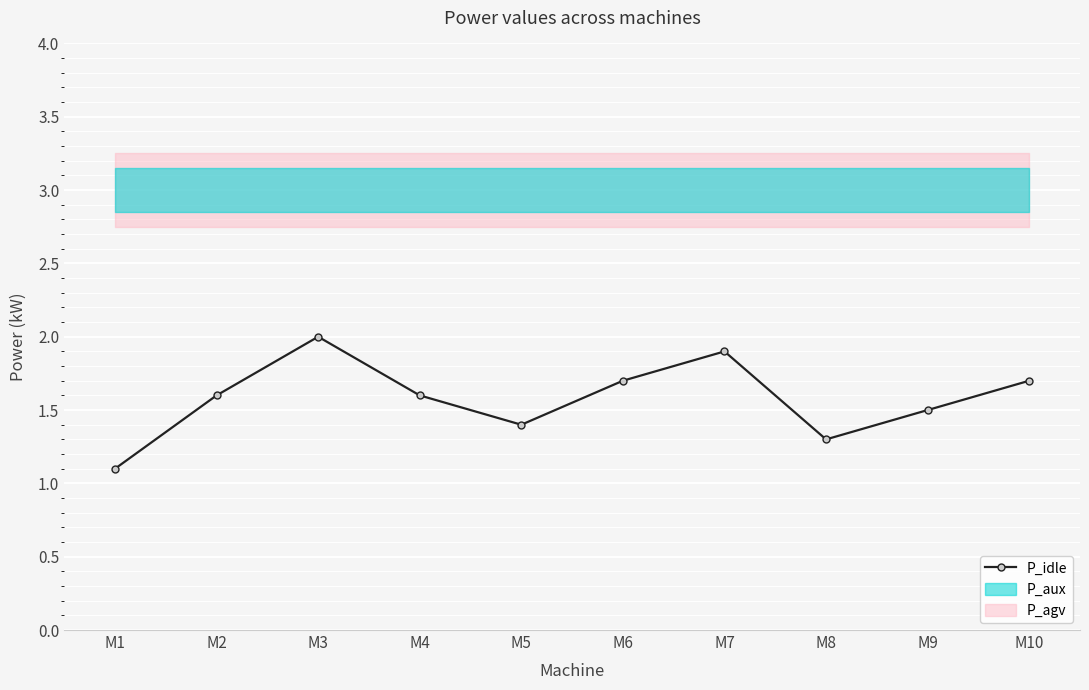

Rank the categories by value from lowest to highest.

M1, M8, M5, M9, M2, M4, M6, M10, M7, M3